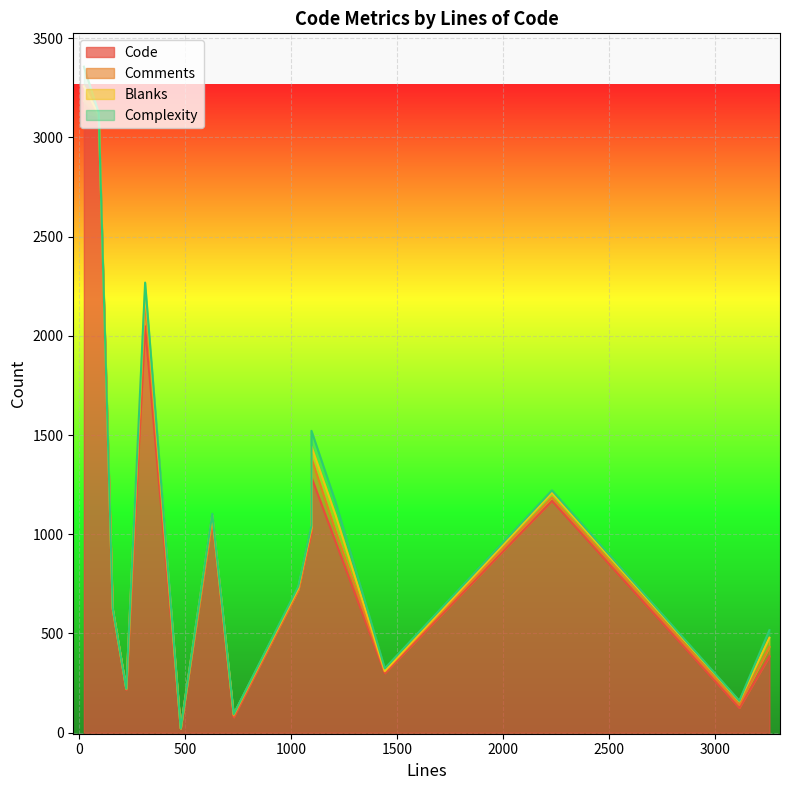

How many distinct data groups are displayed?

4